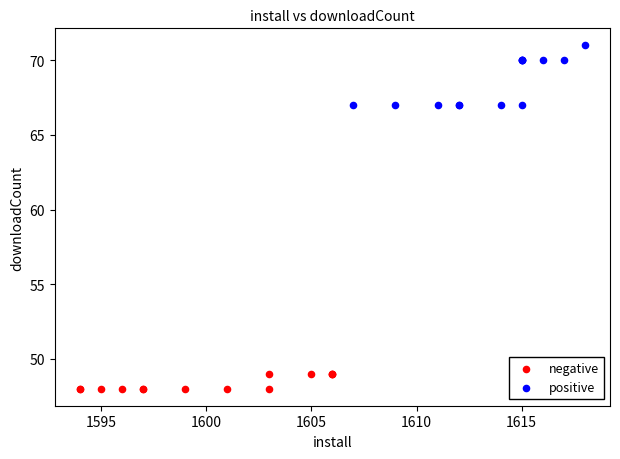

Which series contains the lowest Y value?

negative